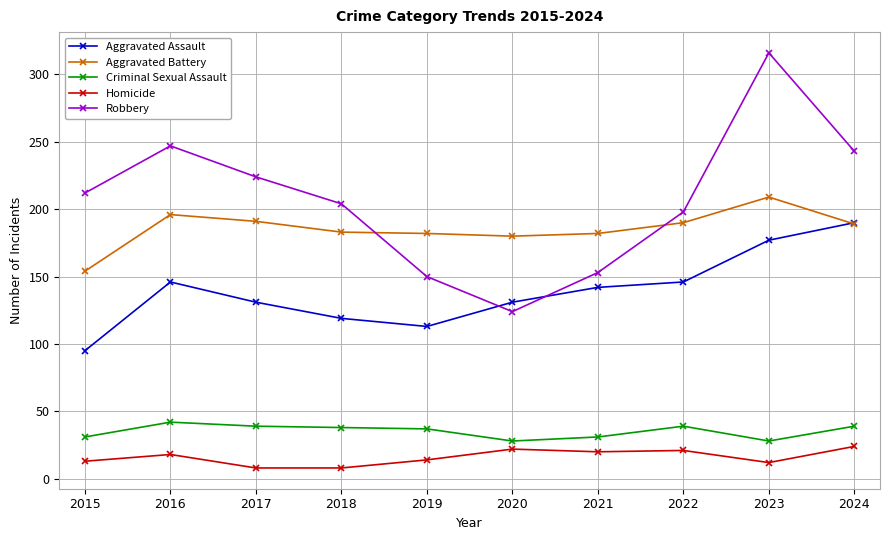

Which series has the largest range (max minus min)?

Robbery